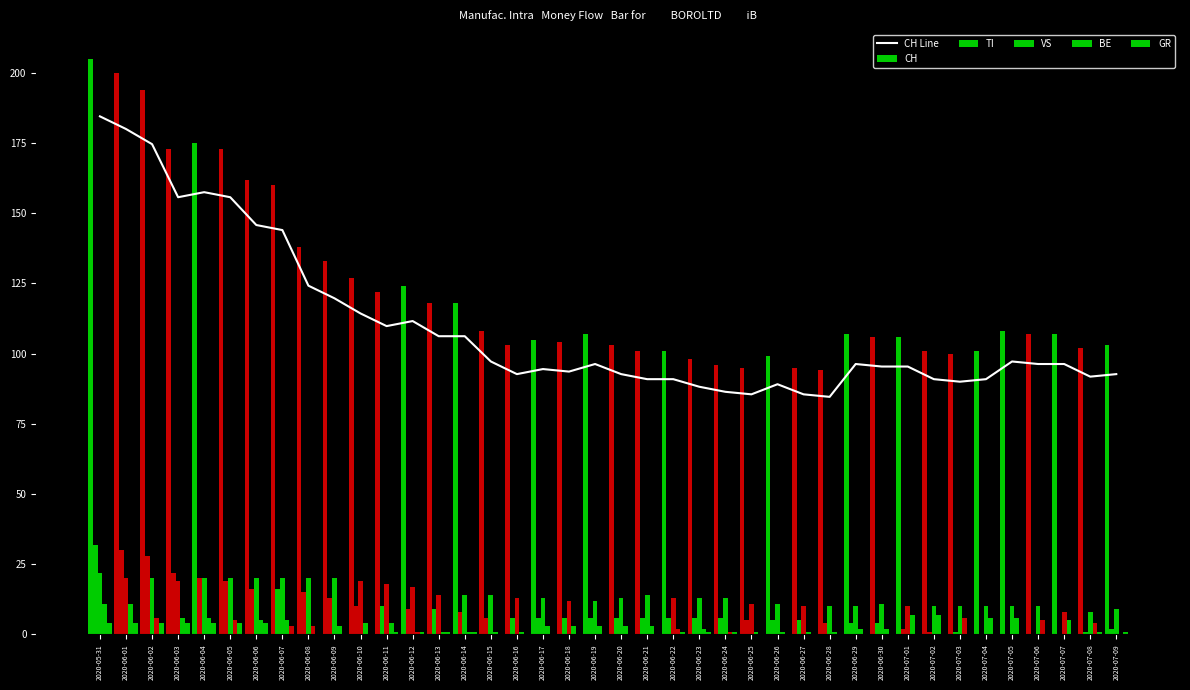

Which label corresponds to the smallest value in the chart?

2020-06-28